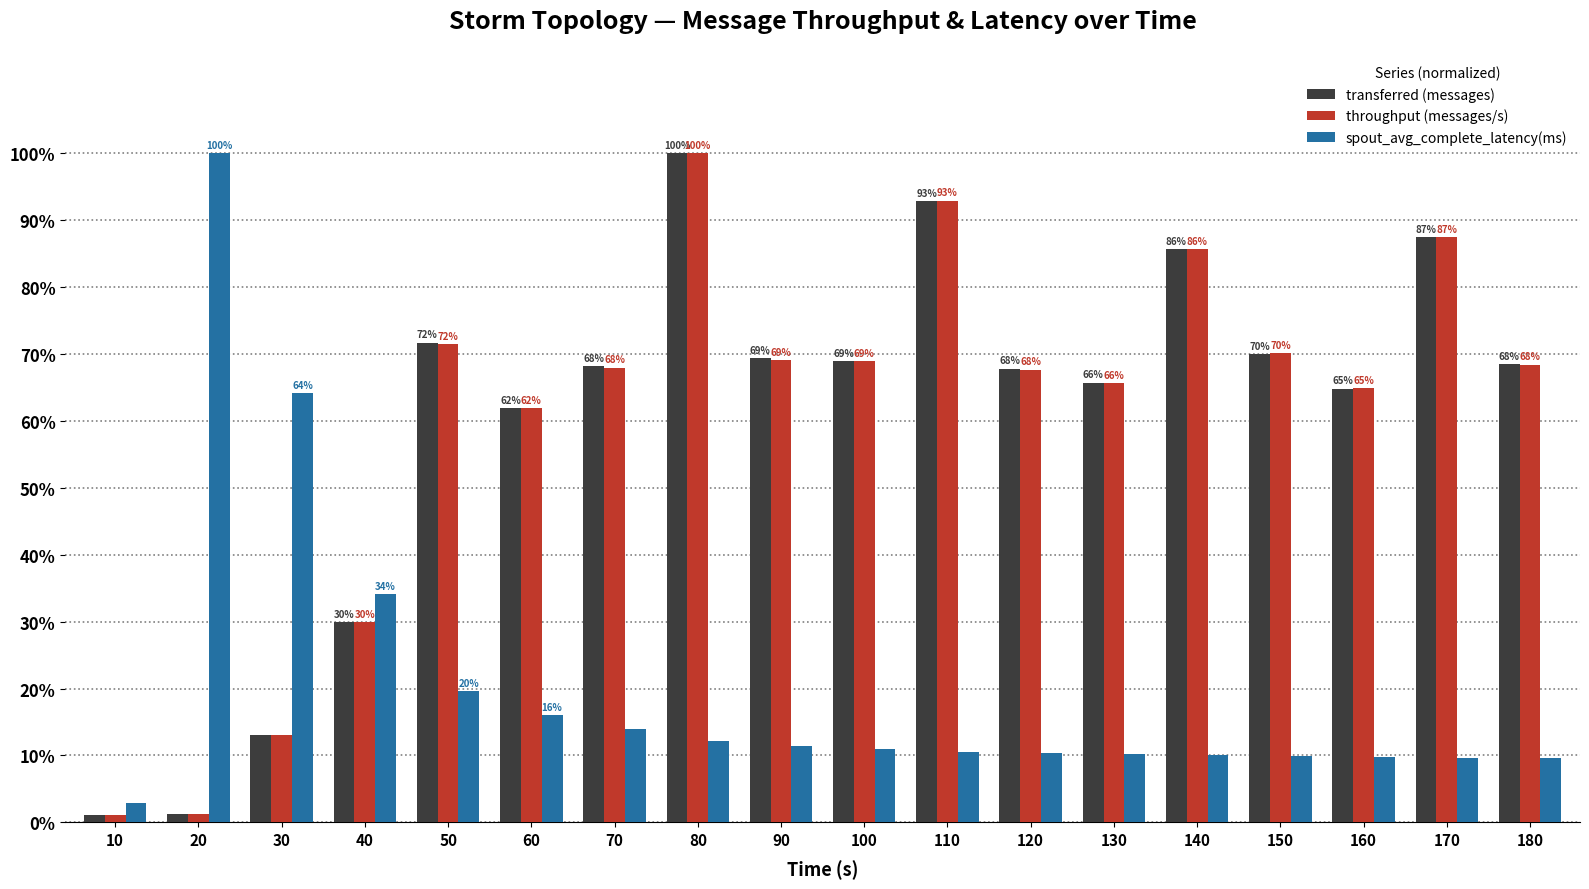

What are all the series names shown in the legend?

transferred (messages), throughput (messages/s), spout_avg_complete_latency(ms)